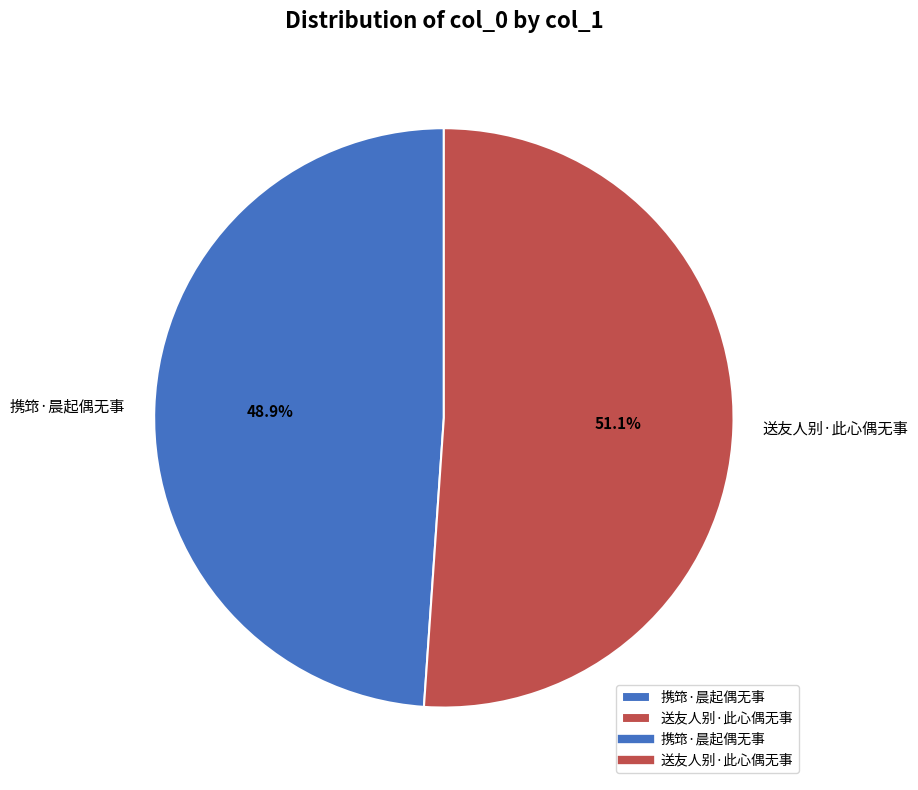

How many segments does this pie chart have?

2